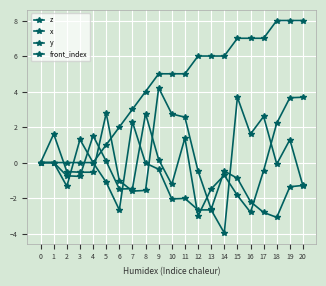

Where is front_index nearest to the value 4?

8